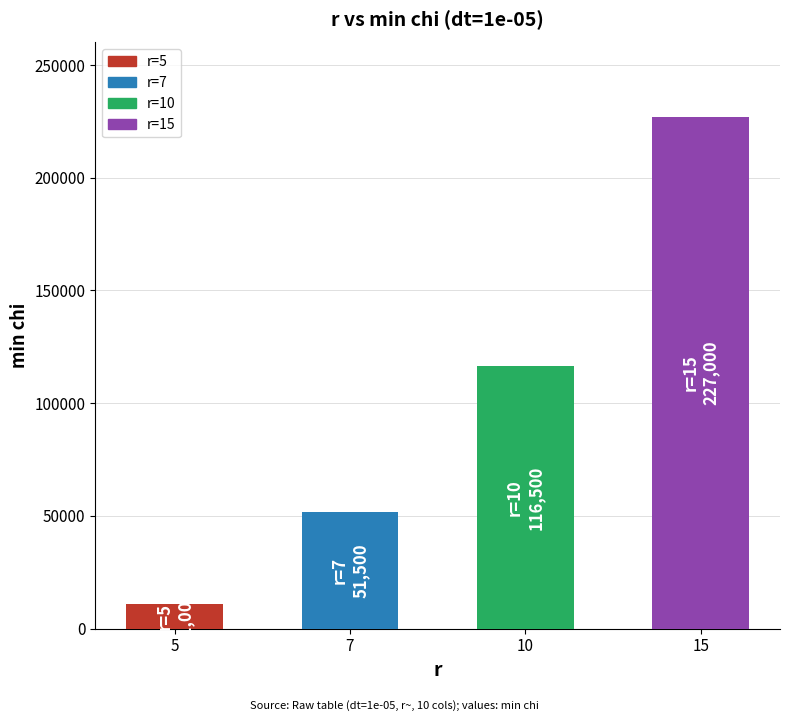

Are the bars horizontal?

No